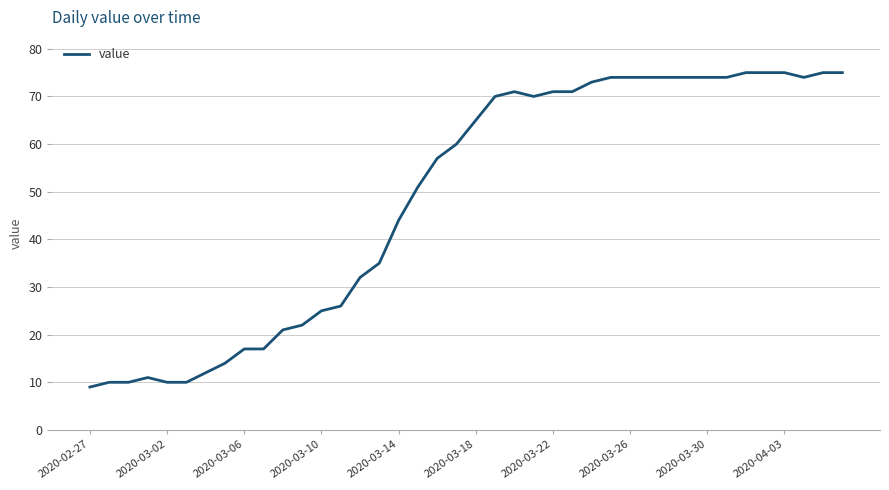

What is the difference between the second highest and second lowest values?

65